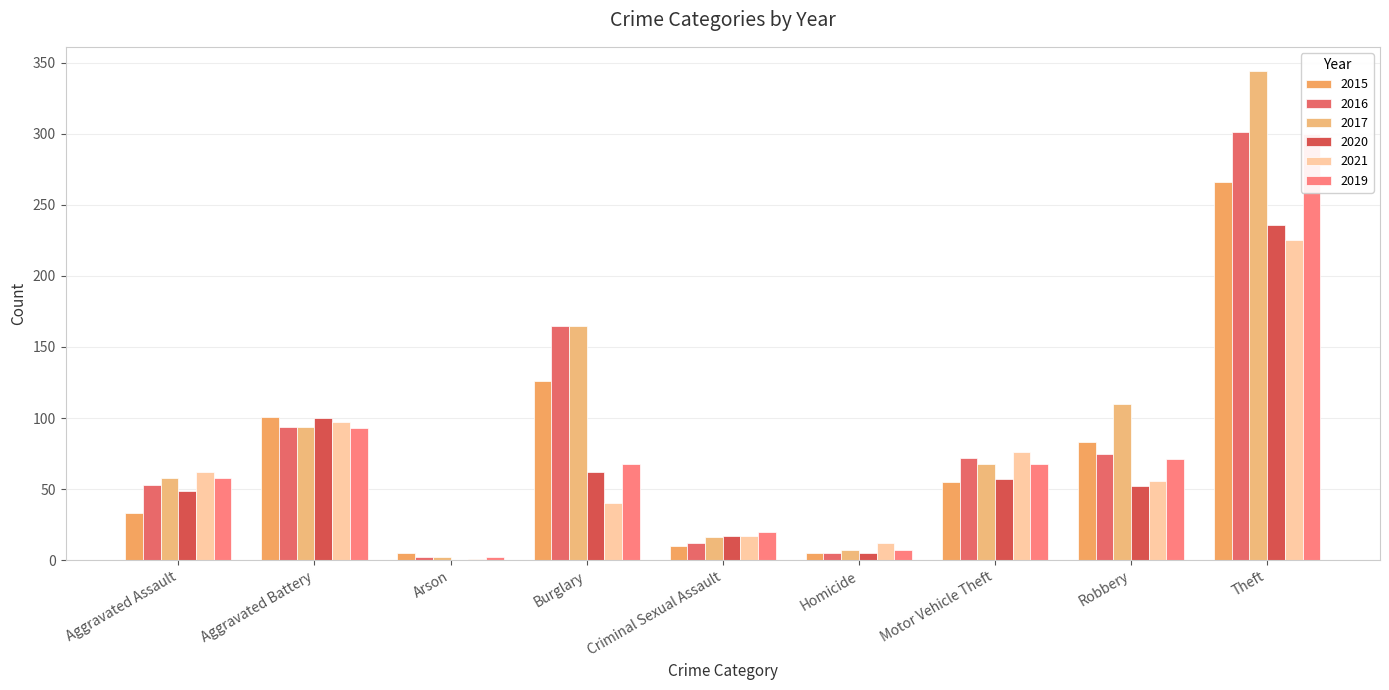

Which series has the largest total across all categories?

2017